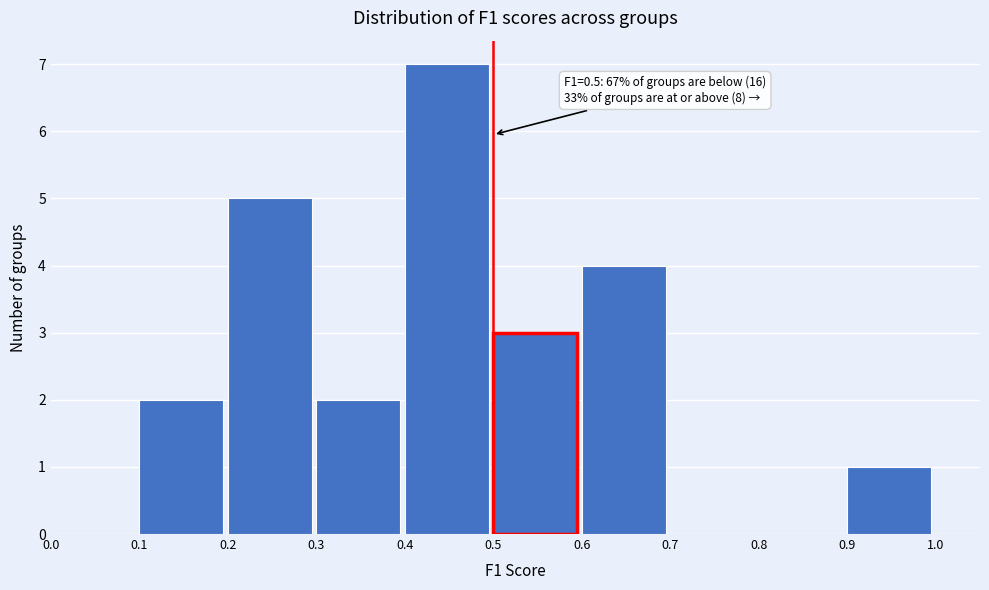

Which range on the x-axis has the tallest bar?

0.4 to 0.5